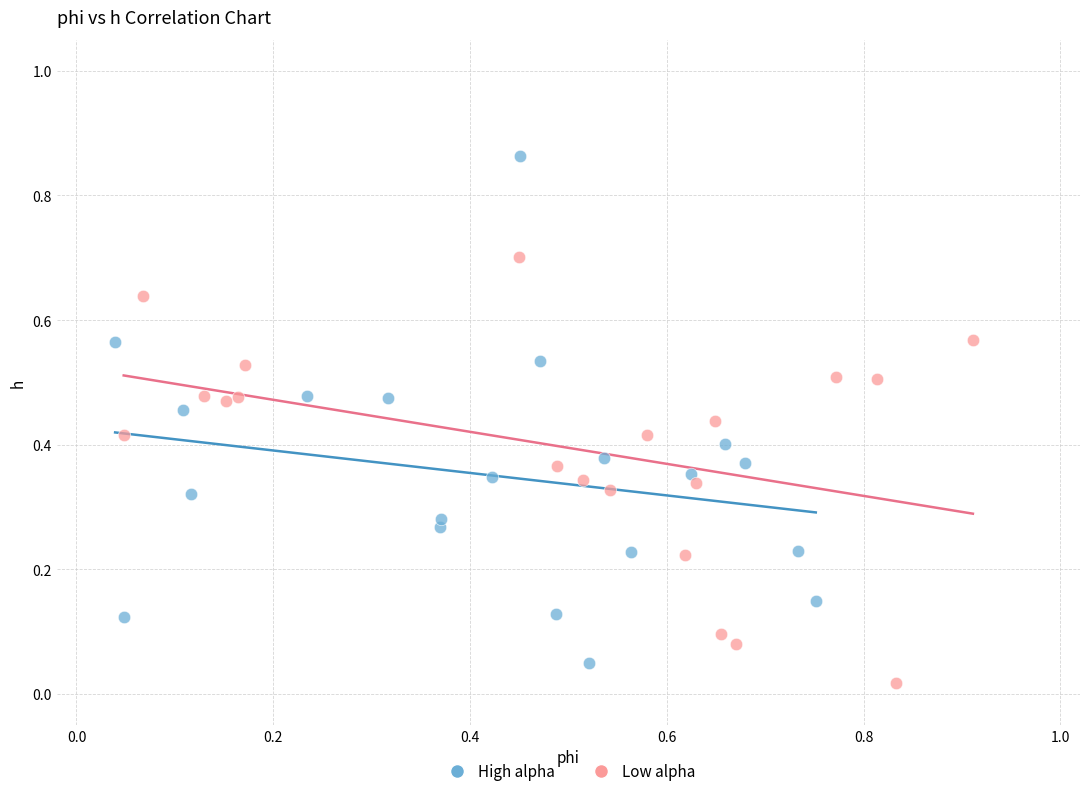

Which series has the largest Y range (max minus min)?

High alpha